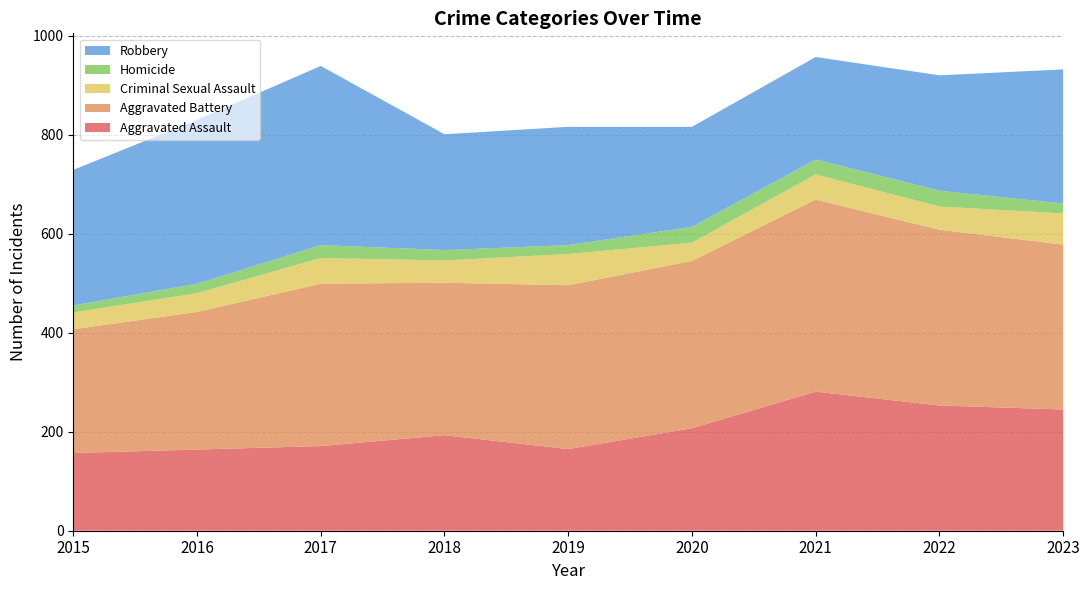

Reading right to left, what are all the values shown in this chart?

Aggravated Assault: 245	253	281	207	165	193	171	164	157
Aggravated Battery: 333	355	388	338	331	308	328	278	250
Criminal Sexual Assault: 63	47	51	37	63	45	52	38	34
Homicide: 20	32	30	32	18	21	26	19	14
Robbery: 271	233	207	202	239	234	362	331	274